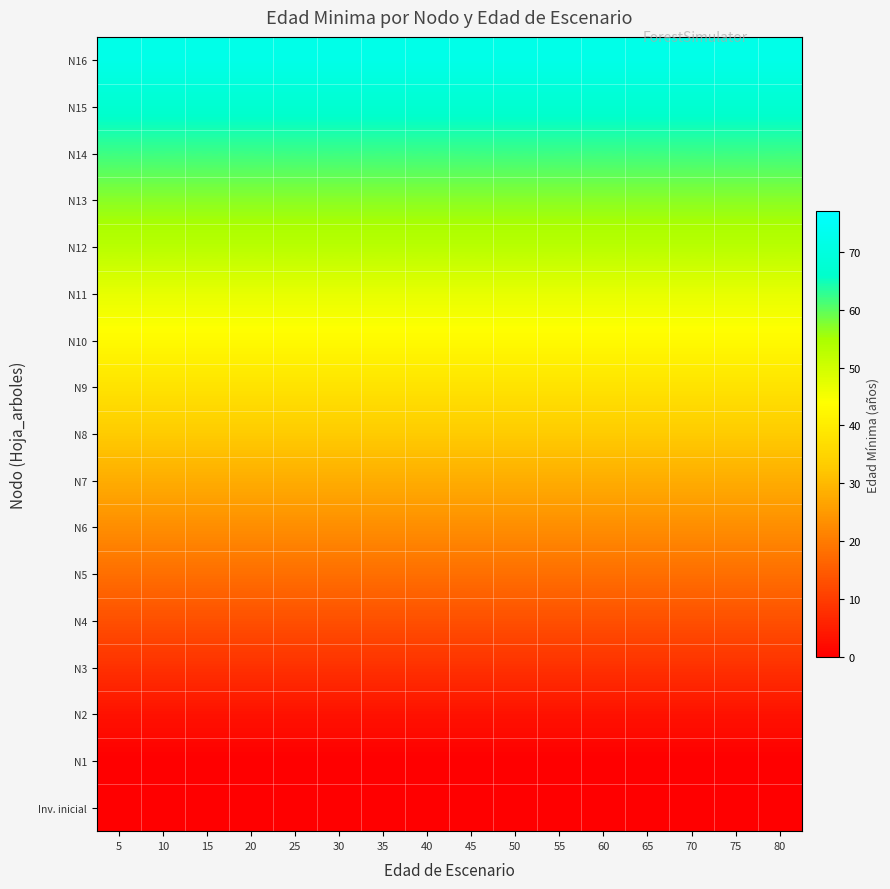

Reading left to right, transcribe all the data shown in this chart.

Inv. inicial: 5=0	10=0	15=0	20=0	25=0	30=0	35=0	40=0	45=0	50=0	55=0	60=0	65=0	70=0	75=0	80=0
N1: 5=0	10=0	15=0	20=0	25=0	30=0	35=0	40=0	45=0	50=0	55=0	60=0	65=0	70=0	75=0	80=0
N2: 5=3	10=3	15=3	20=3	25=3	30=3	35=3	40=3	45=3	50=3	55=3	60=3	65=3	70=3	75=3	80=3
N3: 5=8	10=8	15=8	20=8	25=8	30=8	35=8	40=8	45=8	50=8	55=8	60=8	65=8	70=8	75=8	80=8
N4: 5=13	10=13	15=13	20=13	25=13	30=13	35=13	40=13	45=13	50=13	55=13	60=13	65=13	70=13	75=13	80=13
N5: 5=18	10=18	15=18	20=18	25=18	30=18	35=18	40=18	45=18	50=18	55=18	60=18	65=18	70=18	75=18	80=18
N6: 5=23	10=23	15=23	20=23	25=23	30=23	35=23	40=23	45=23	50=23	55=23	60=23	65=23	70=23	75=23	80=23
N7: 5=28	10=28	15=28	20=28	25=28	30=28	35=28	40=28	45=28	50=28	55=28	60=28	65=28	70=28	75=28	80=28
N8: 5=33	10=33	15=33	20=33	25=33	30=33	35=33	40=33	45=33	50=33	55=33	60=33	65=33	70=33	75=33	80=33
N9: 5=38	10=38	15=38	20=38	25=38	30=38	35=38	40=38	45=38	50=38	55=38	60=38	65=38	70=38	75=38	80=38
N10: 5=43	10=43	15=43	20=43	25=43	30=43	35=43	40=43	45=43	50=43	55=43	60=43	65=43	70=43	75=43	80=43
N11: 5=47	10=47	15=47	20=47	25=47	30=47	35=47	40=47	45=47	50=47	55=47	60=47	65=47	70=47	75=47	80=47
N12: 5=53	10=53	15=53	20=53	25=53	30=53	35=53	40=53	45=53	50=53	55=53	60=53	65=53	70=53	75=53	80=53
N13: 5=57	10=57	15=57	20=57	25=57	30=57	35=57	40=57	45=57	50=57	55=57	60=57	65=57	70=57	75=57	80=57
N14: 5=62	10=62	15=62	20=62	25=62	30=62	35=62	40=62	45=62	50=62	55=62	60=62	65=62	70=62	75=62	80=62
N15: 5=67	10=67	15=67	20=67	25=67	30=67	35=67	40=67	45=67	50=67	55=67	60=67	65=67	70=67	75=67	80=67
N16: 5=72	10=72	15=72	20=72	25=72	30=72	35=72	40=72	45=72	50=72	55=72	60=72	65=72	70=72	75=72	80=72